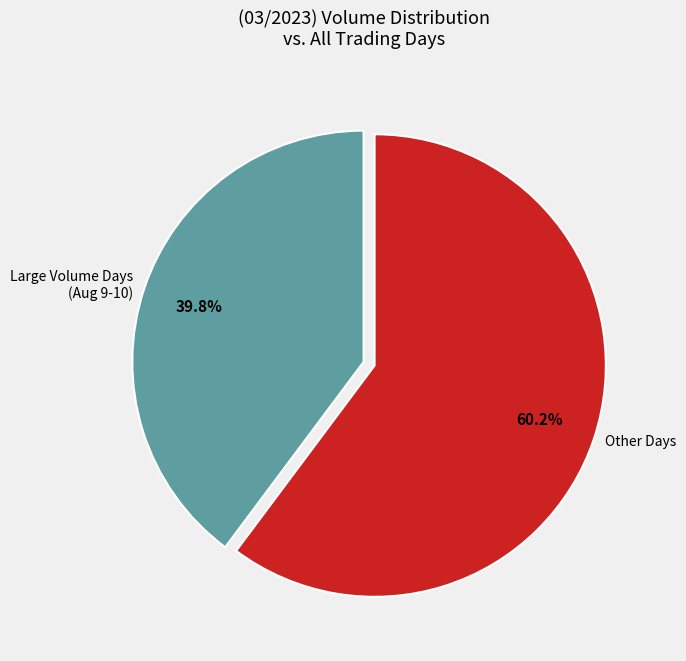

Is there any slice that represents more than half of the pie?

Yes